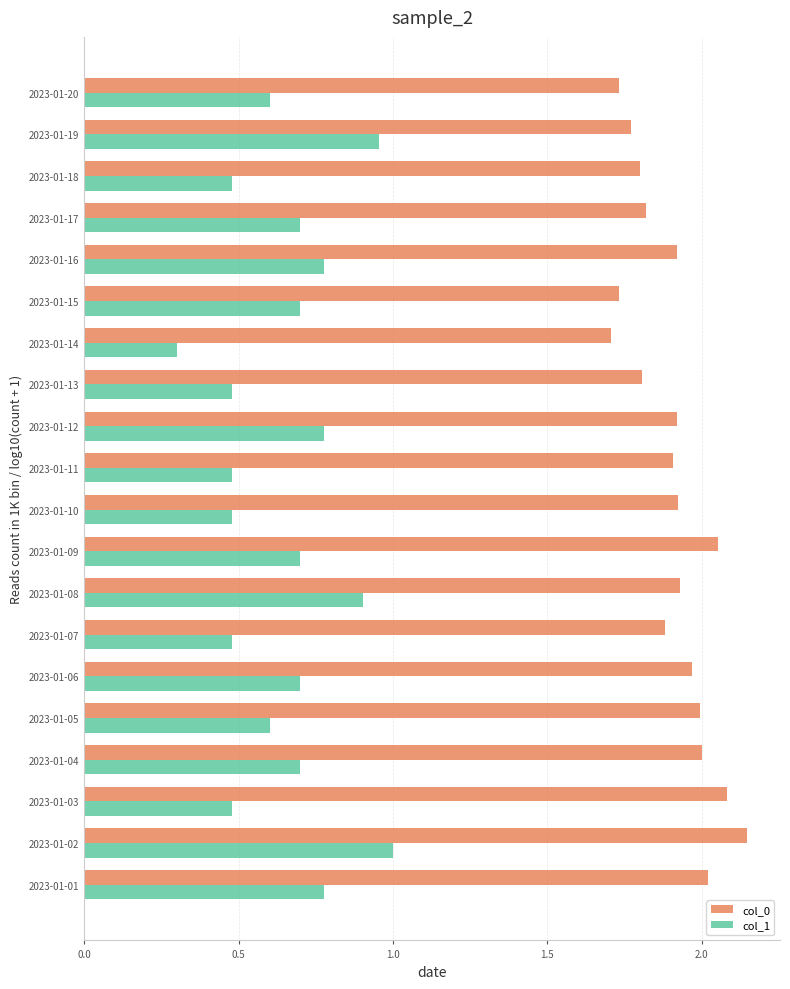

Which label corresponds to the largest value in the chart?

2023-01-02